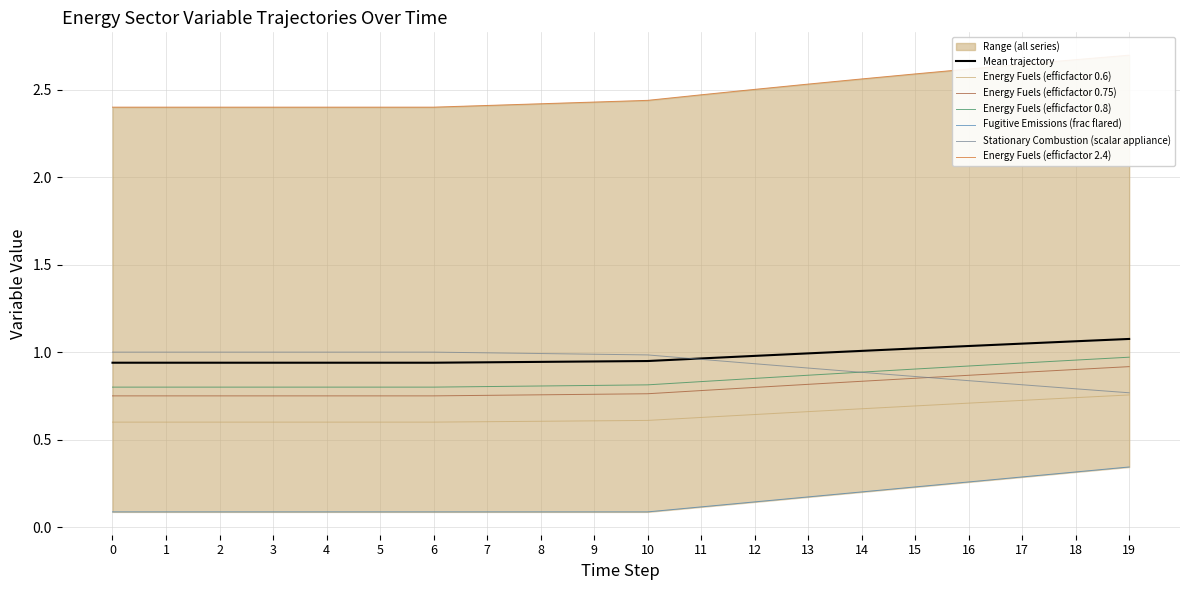

The value of Energy Fuels (efficfactor 0.8) at 7 is 0.8. True or false?

True